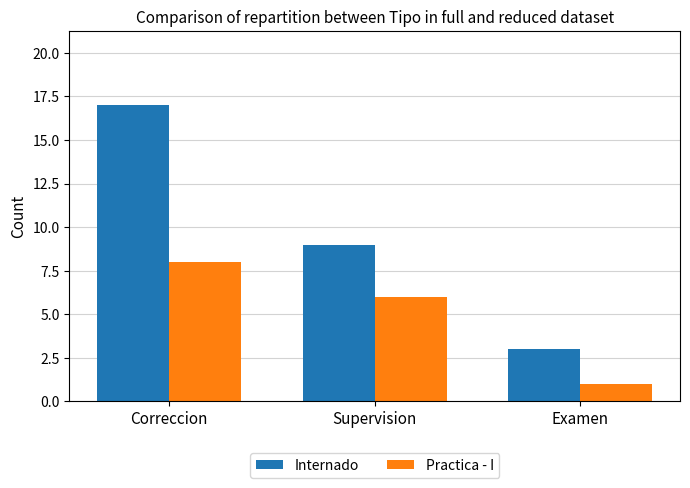

Count the Internado values in the range 3 to 17.

3